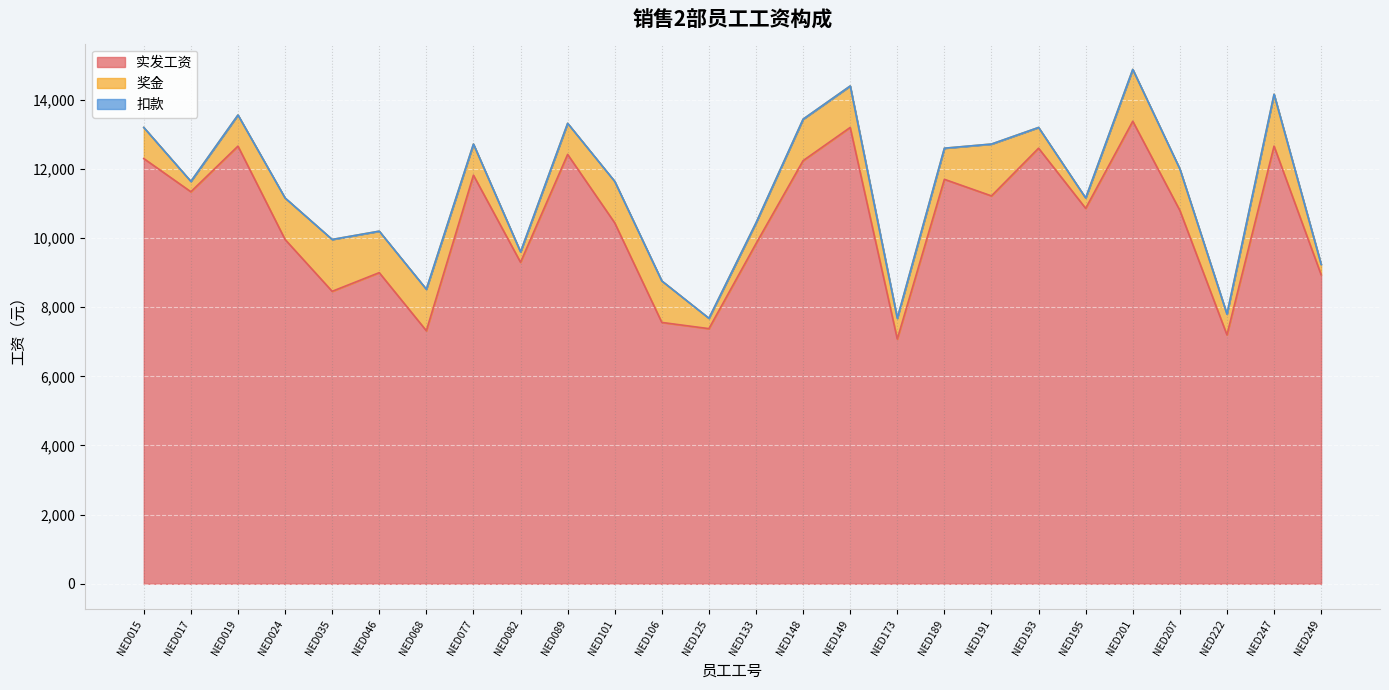

Which series has the largest total across all categories?

实发工资